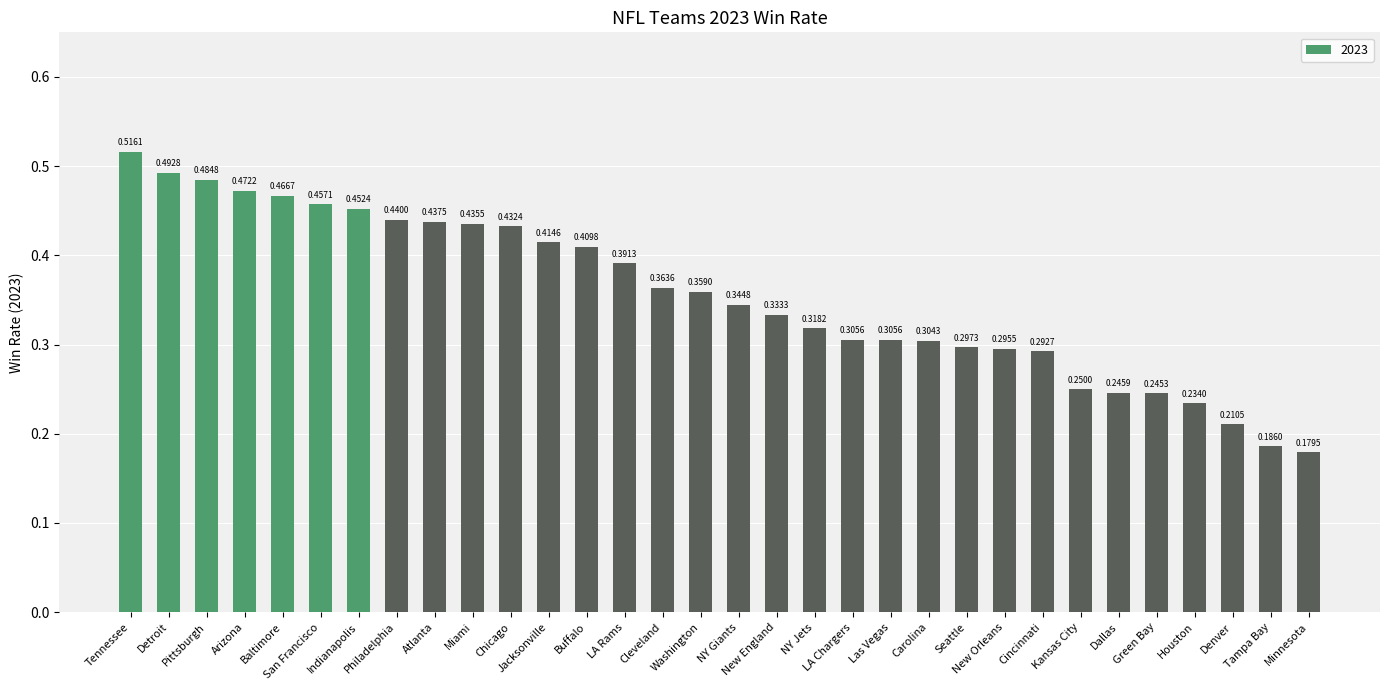

Where is the data nearest to the value 0?

Minnesota